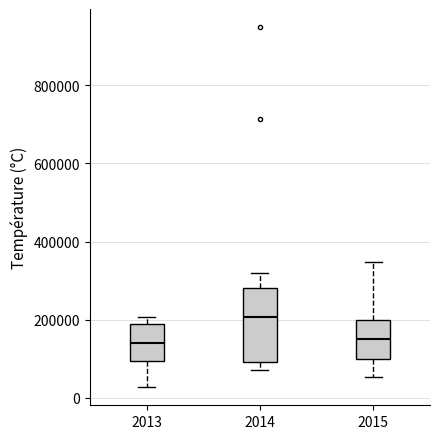

Reading left to right, read every box against the y-axis: the position of its median line, the range the box covers, and the ends of its whiskers. The values are not printed on the chart, so give them approximately, as read against the axis.

2013: median 140000, box 100000 to 180000, whiskers 20000 to 200000
2014: median 200000, box 100000 to 280000, whiskers 80000 to 320000
2015: median 140000, box 100000 to 200000, whiskers 60000 to 340000